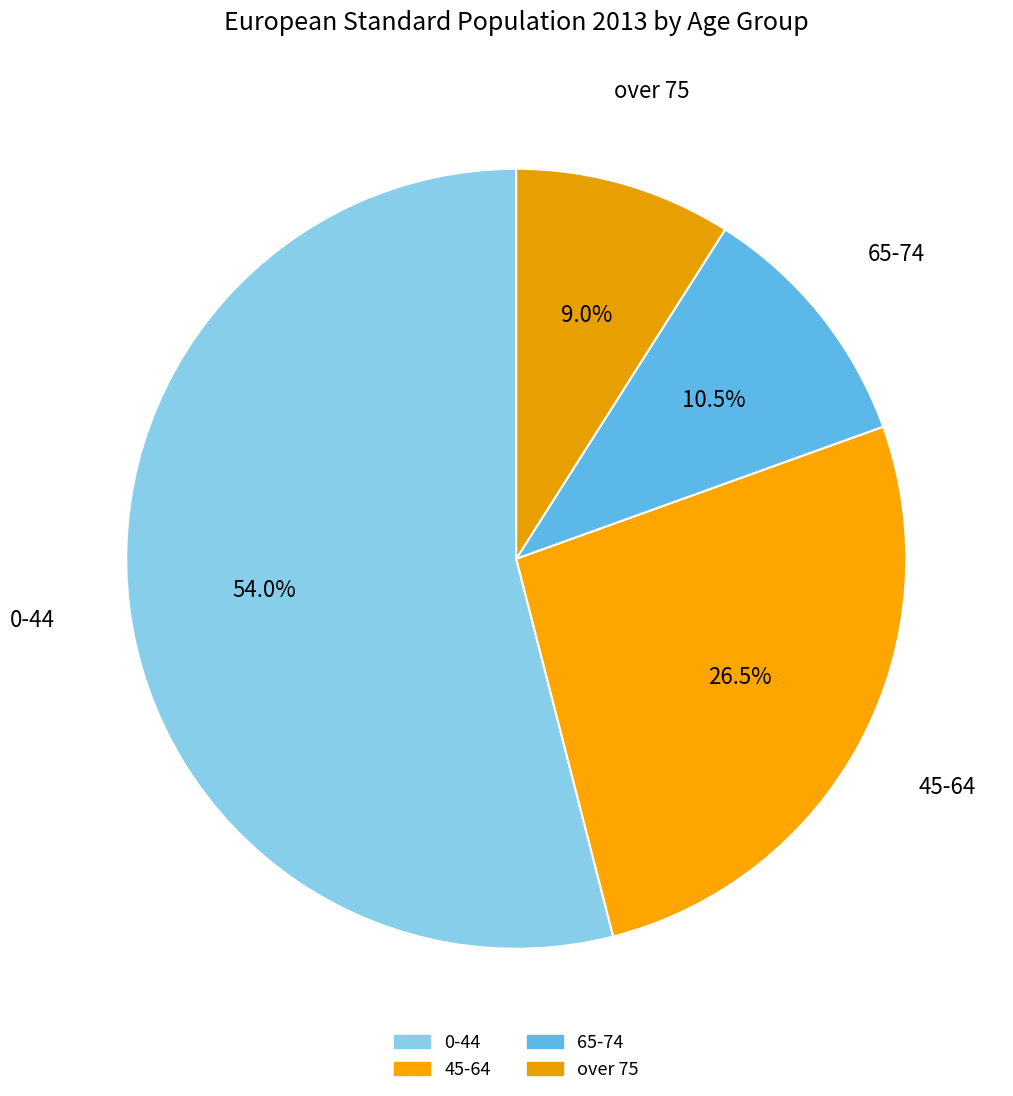

Count the number of slices in the pie.

4